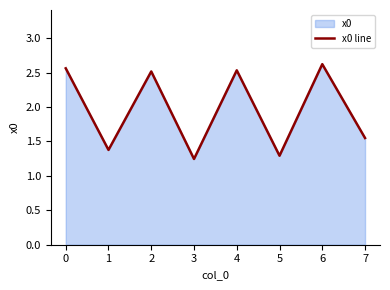

How many interior local peaks (higher than both neighbors) does the data have?

3